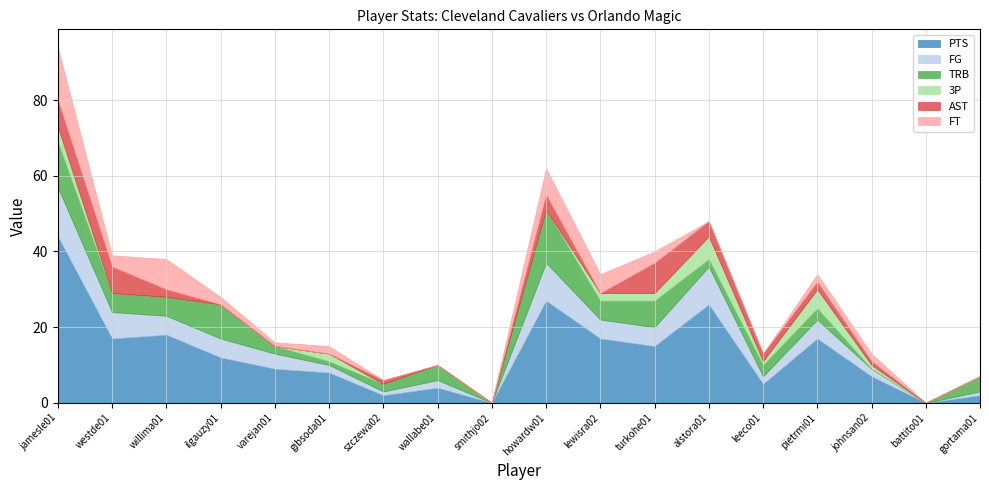

Between gortama01 and varejan01, which is larger?

varejan01